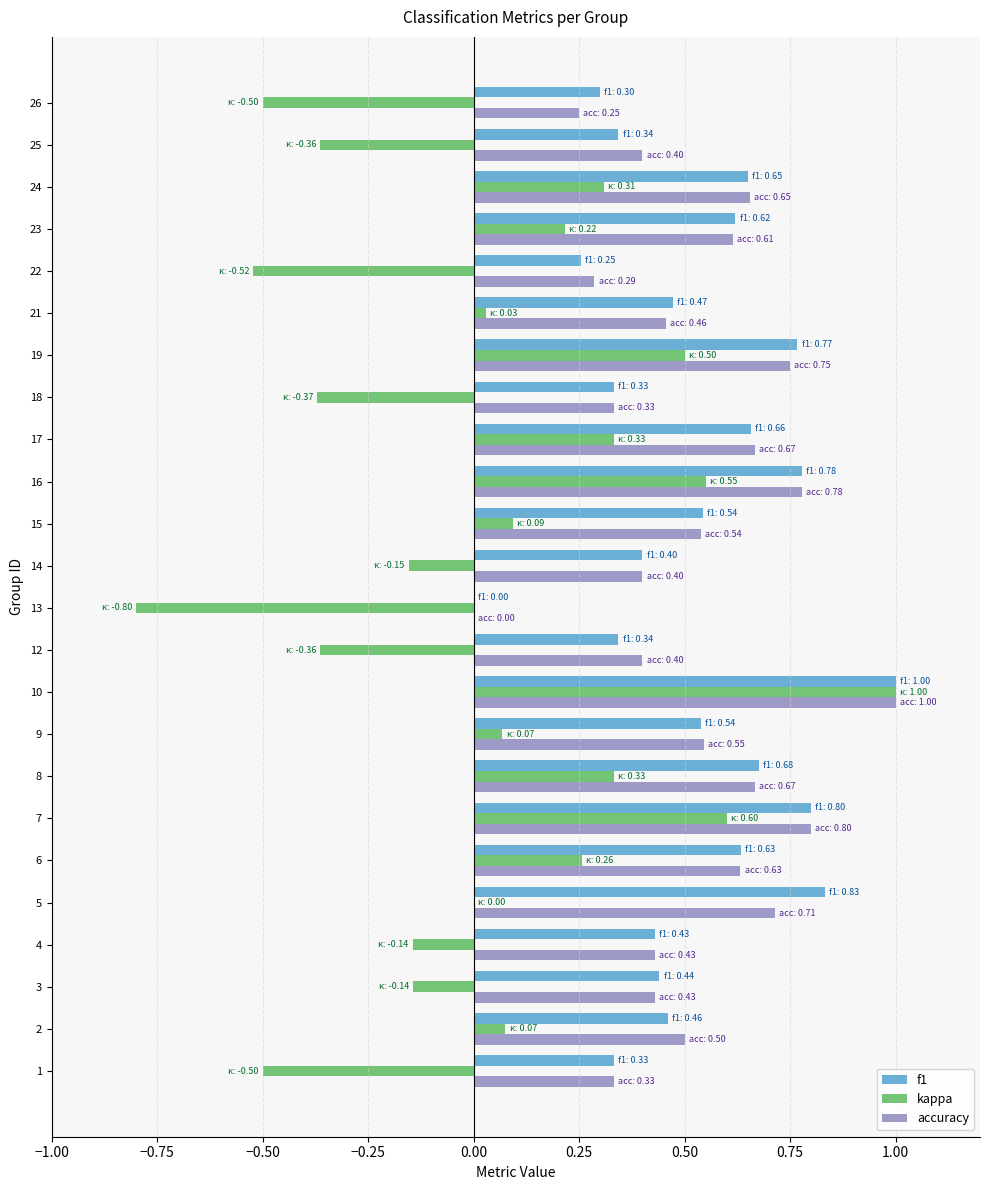

What is the sum of all f1 values?

12.6